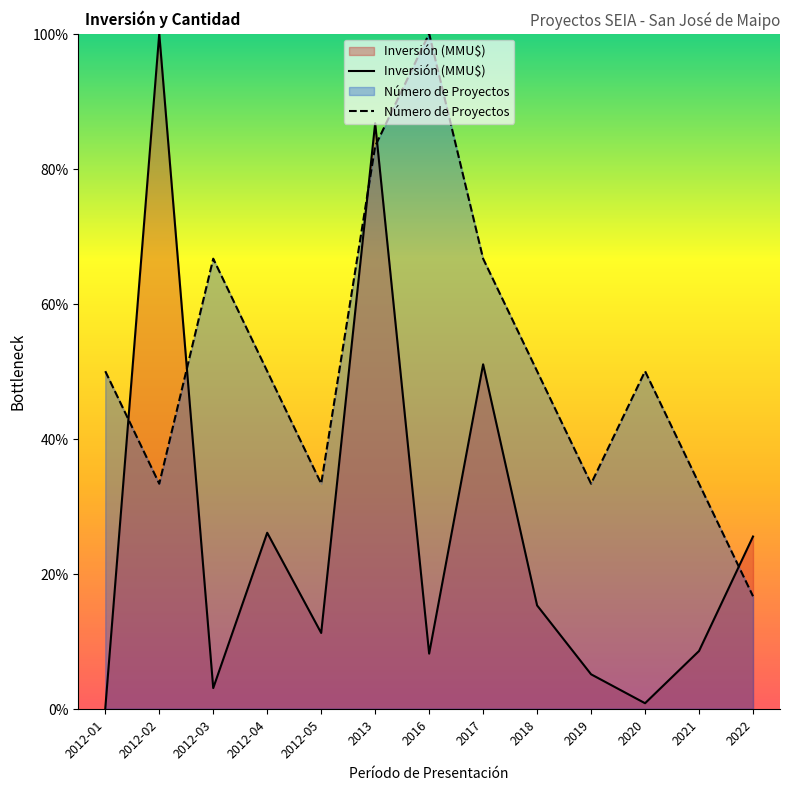

What is the lowest value of the Número de Proyectos series?

16.7